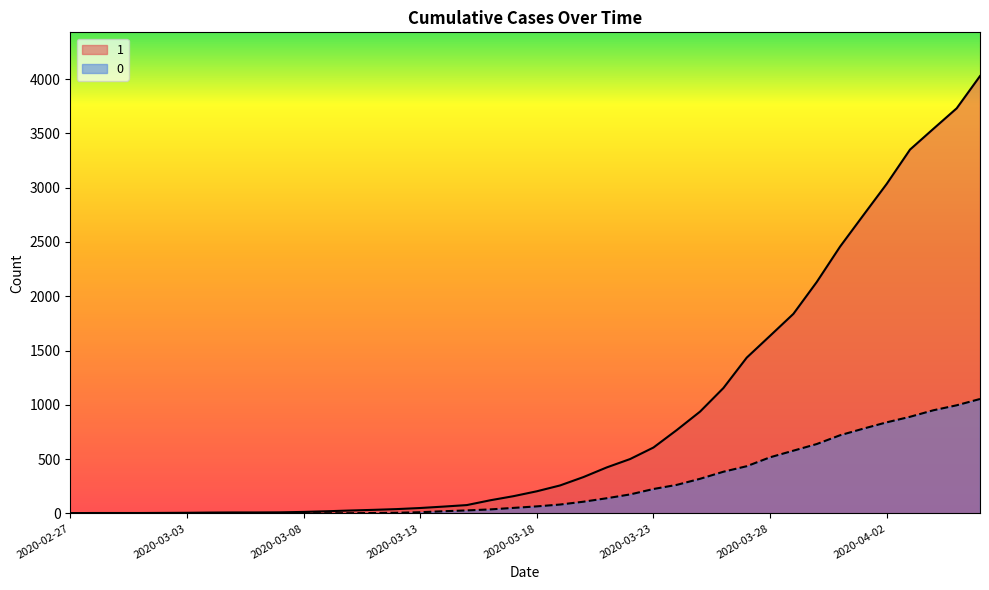

Reading right to left, transcribe all the data shown in this chart.

1: 2020-04-06=4028	2020-04-05=3731	2020-04-04=3542	2020-04-03=3351	2020-04-02=3035	2020-04-01=2747	2020-03-31=2457	2020-03-30=2131	2020-03-29=1838	2020-03-28=1636	2020-03-27=1435	2020-03-26=1155	2020-03-25=938	2020-03-24=768	2020-03-23=607	2020-03-22=501	2020-03-21=424	2020-03-20=335	2020-03-19=258	2020-03-18=204	2020-03-17=159	2020-03-16=121	2020-03-15=77	2020-03-14=63	2020-03-13=50	2020-03-12=40	2020-03-11=33	2020-03-10=27	2020-03-09=20	2020-03-08=14	2020-03-07=10	2020-03-06=9	2020-03-05=9	2020-03-04=8	2020-03-03=6	2020-03-02=5	2020-03-01=4	2020-02-29=4	2020-02-28=4	2020-02-27=3
0: 2020-04-06=1054	2020-04-05=996	2020-04-04=950	2020-04-03=890	2020-04-02=839	2020-04-01=781	2020-03-31=720	2020-03-30=639	2020-03-29=578	2020-03-28=517	2020-03-27=435	2020-03-26=384	2020-03-25=319	2020-03-24=263	2020-03-23=225	2020-03-22=175	2020-03-21=140	2020-03-20=108	2020-03-19=82	2020-03-18=65	2020-03-17=51	2020-03-16=37	2020-03-15=28	2020-03-14=20	2020-03-13=11	2020-03-12=6	2020-03-11=4	2020-03-10=2	2020-03-09=2	2020-03-08=2	2020-03-07=1	2020-03-06=0	2020-03-05=0	2020-03-04=0	2020-03-03=0	2020-03-02=0	2020-03-01=0	2020-02-29=0	2020-02-28=0	2020-02-27=0